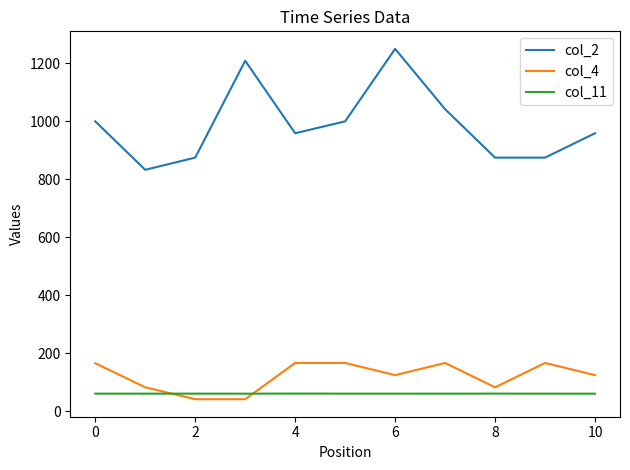

What is the minimum value shown in the chart?

42.0